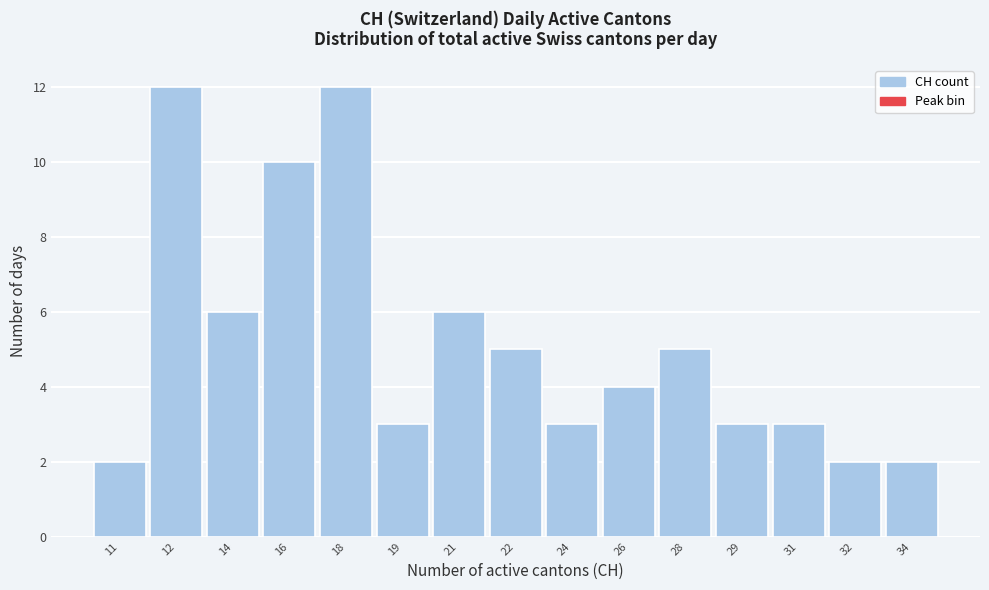

Reading left to right, what are all the values shown in this chart?

2	12	6	10	12	3	6	5	3	4	5	3	3	2	2